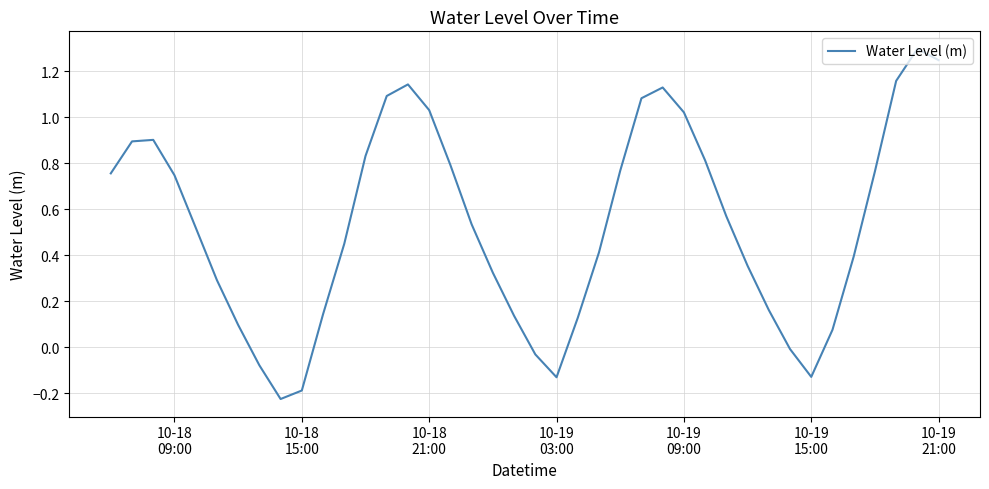

What is the greatest value displayed?

1.3